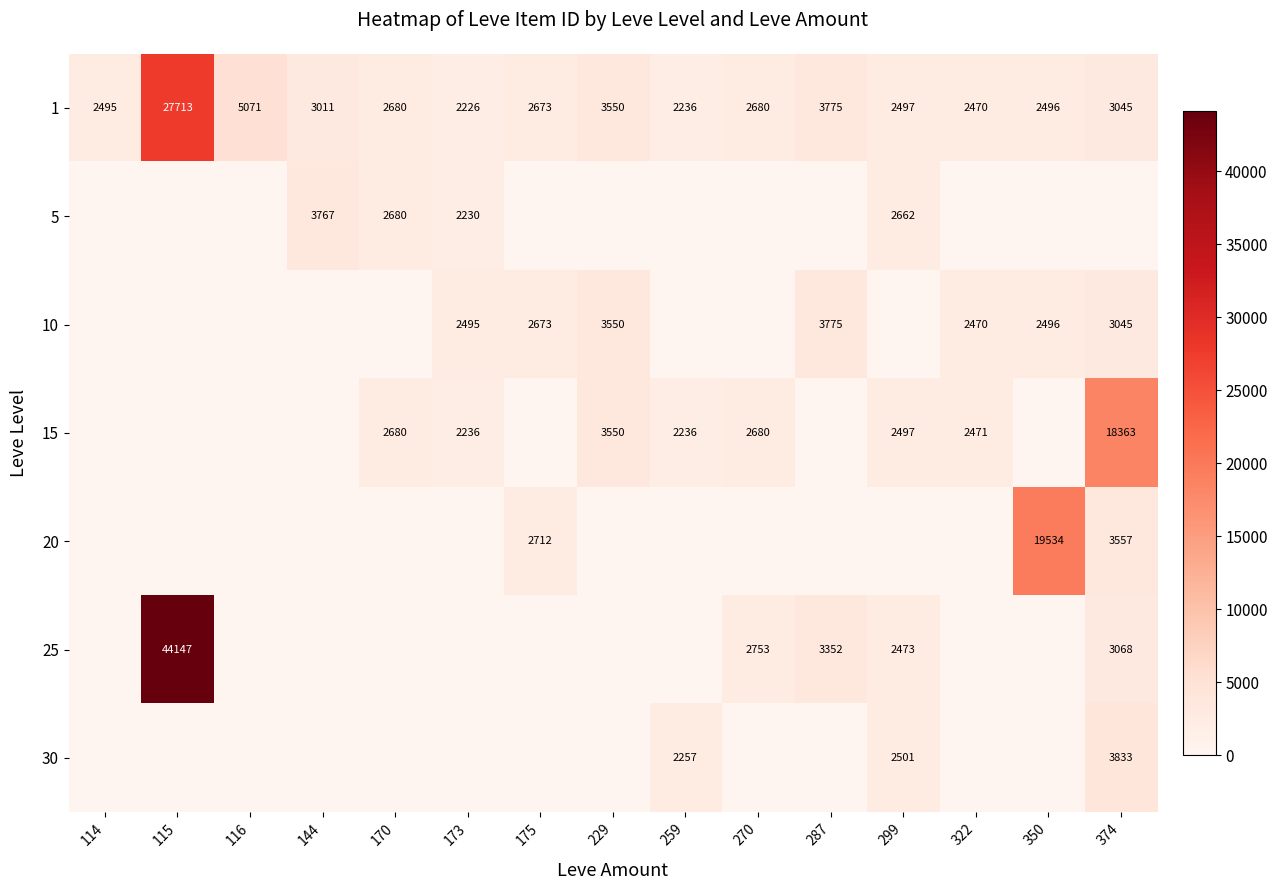

What is the difference between the second highest and minimum values in the 1 series?

2845